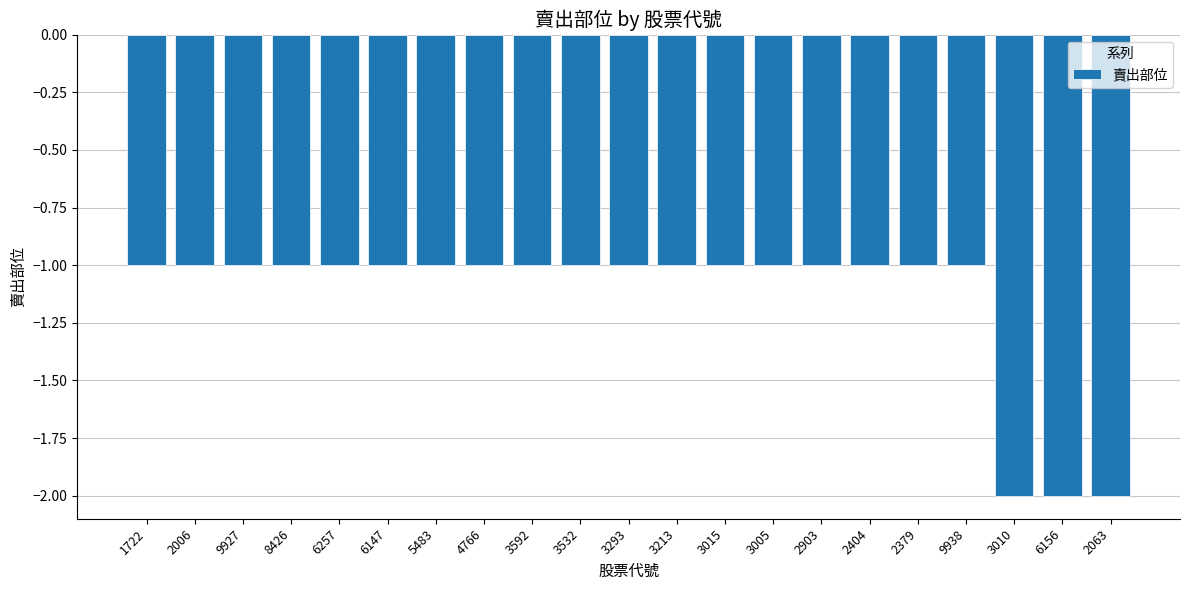

The chart shows a value of -1 at 3532. True or false?

True